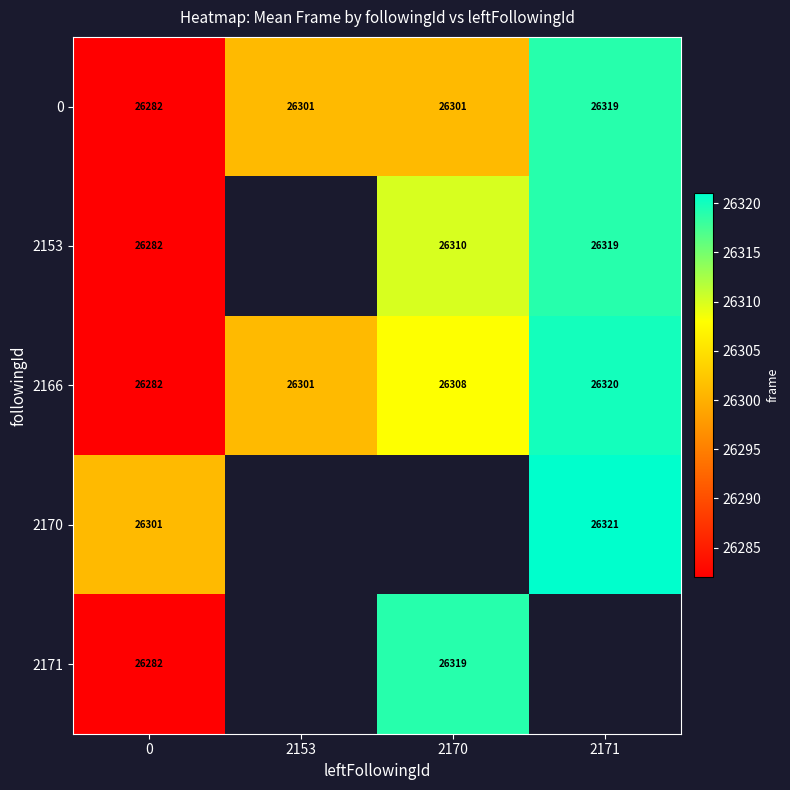

Count the 0 values in the range 26301 to 26319.

3